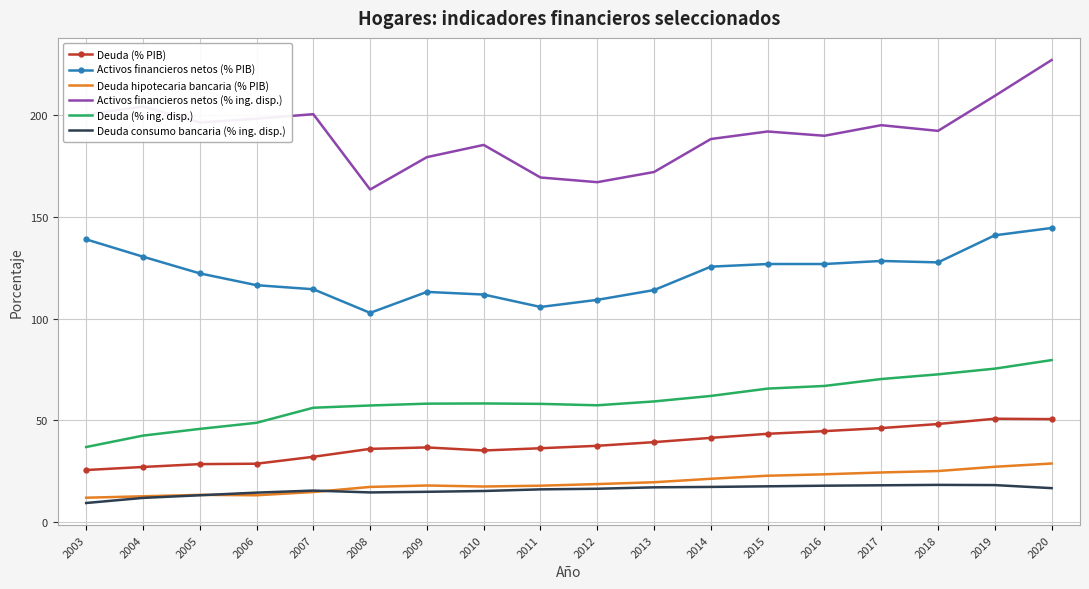

Rank the series by their maximum value, from lowest to highest.

Deuda consumo bancaria (% ing. disp.), Deuda hipotecaria bancaria (% PIB), Deuda (% PIB), Deuda (% ing. disp.), Activos financieros netos (% PIB), Activos financieros netos (% ing. disp.)